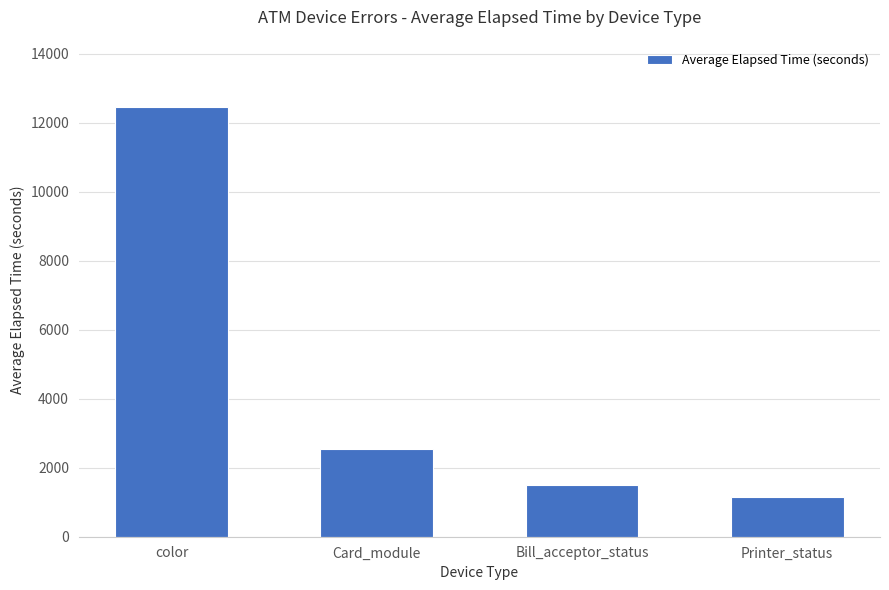

Rank the categories by value from highest to lowest.

color, Card_module, Bill_acceptor_status, Printer_status